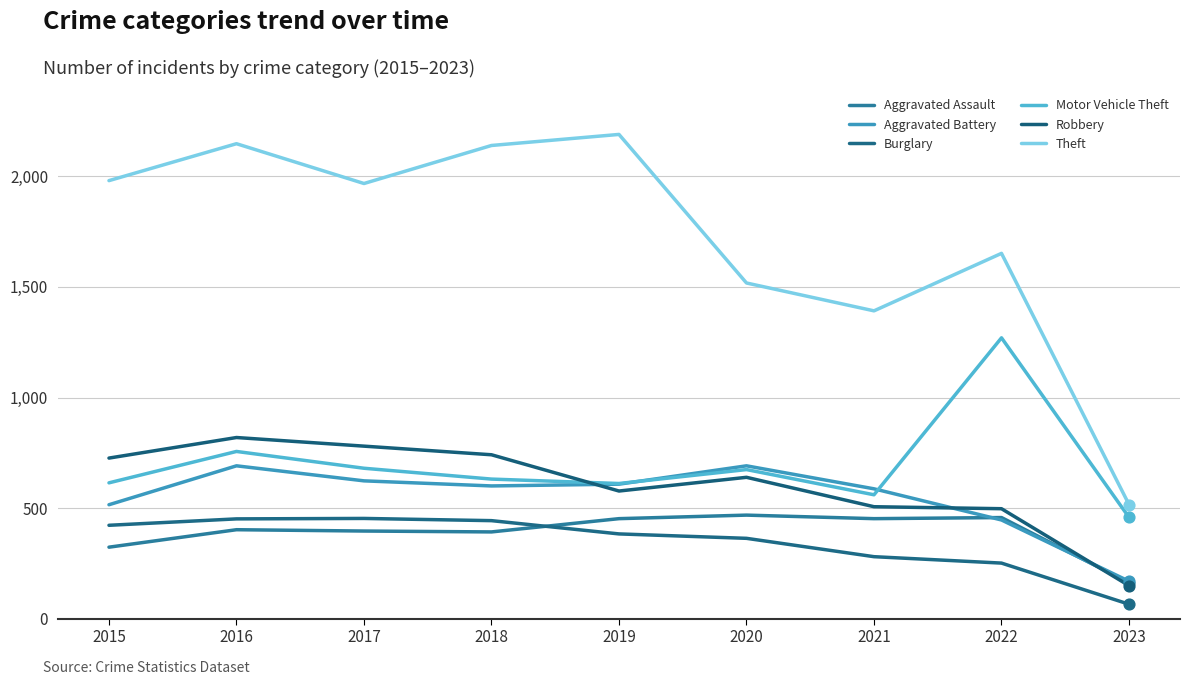

Which series has the largest total across all categories?

Theft